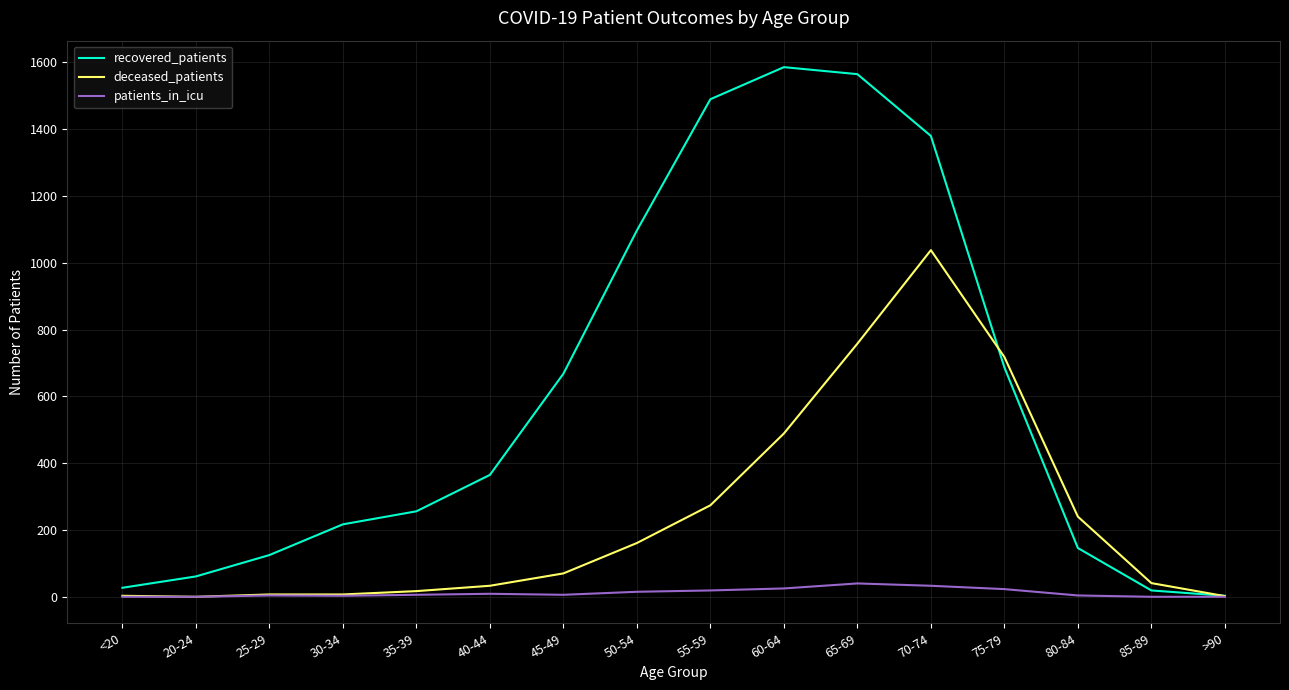

True or false: deceased_patients has a value of 33 at 40-44.

True